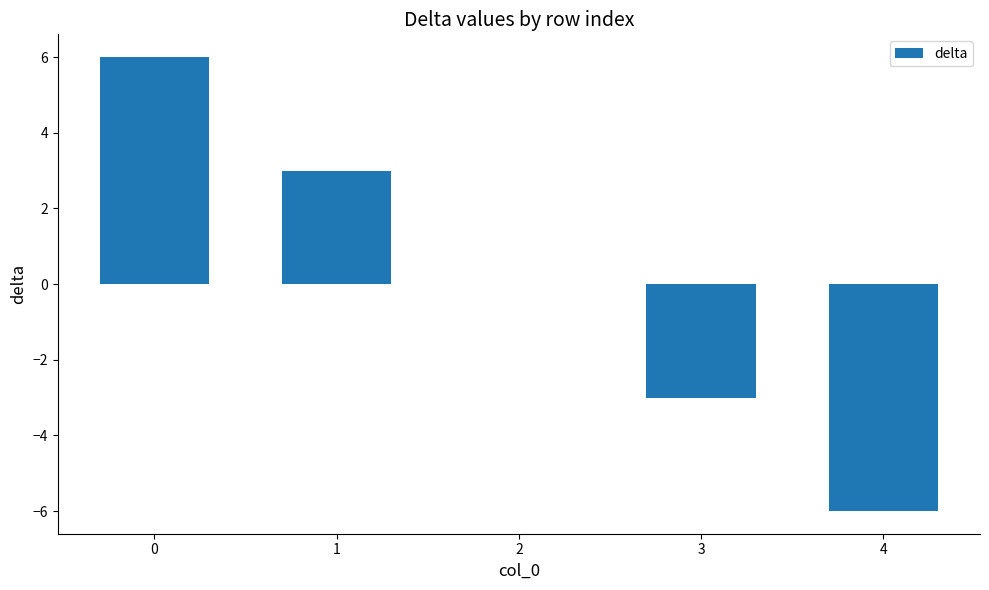

Count the number of data series in this chart.

1